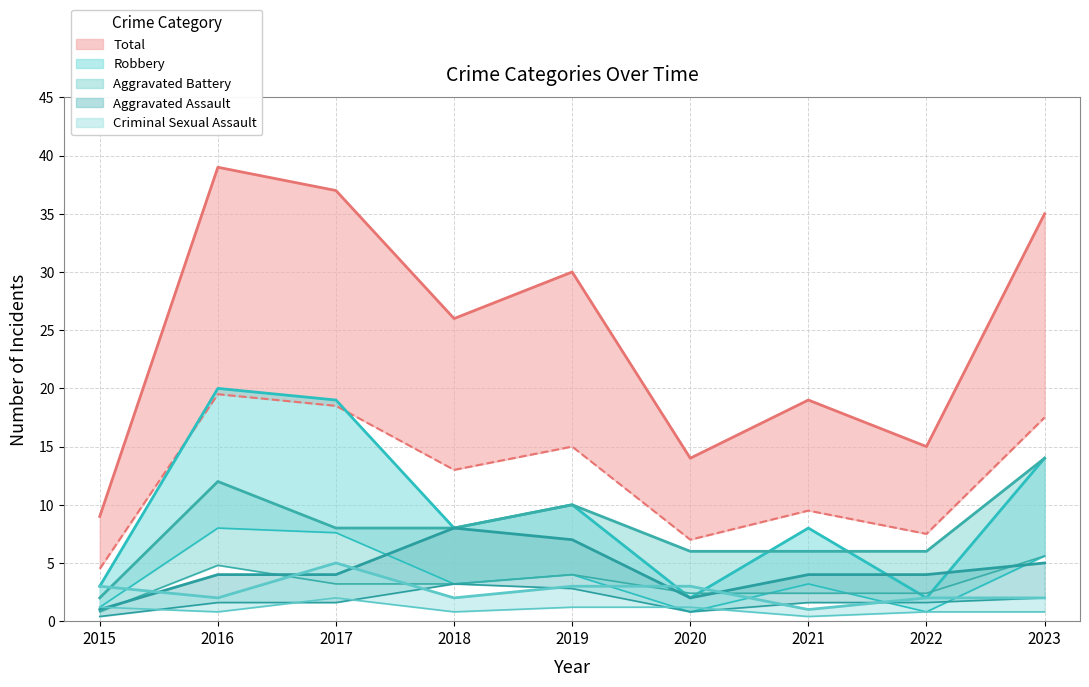

How many distinct data groups are displayed?

5